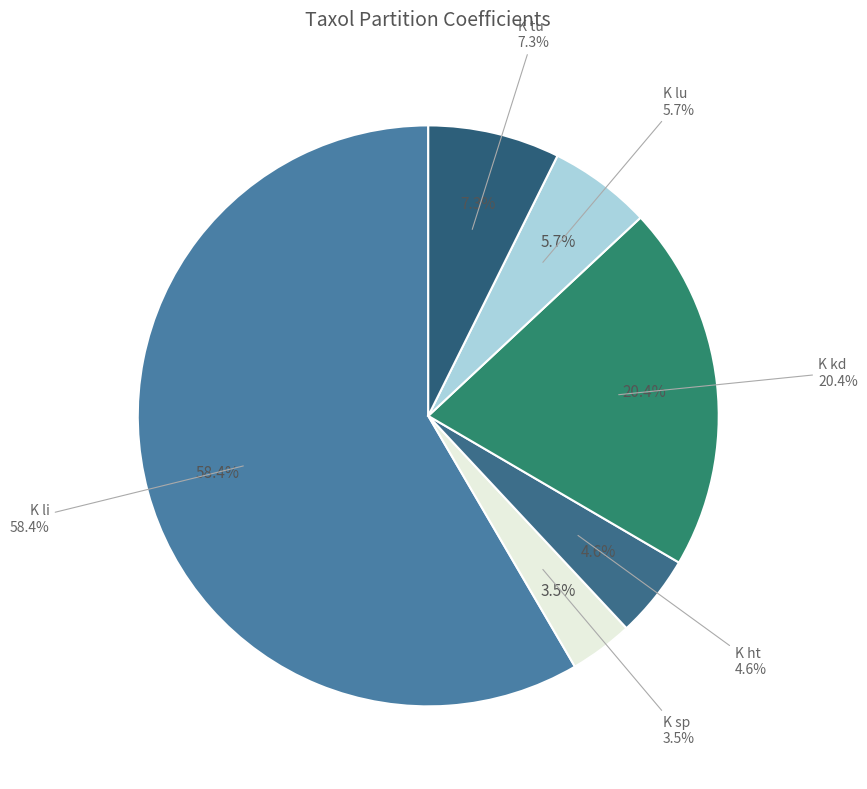

Combined, do K tu and K lu account for over 50%?

No